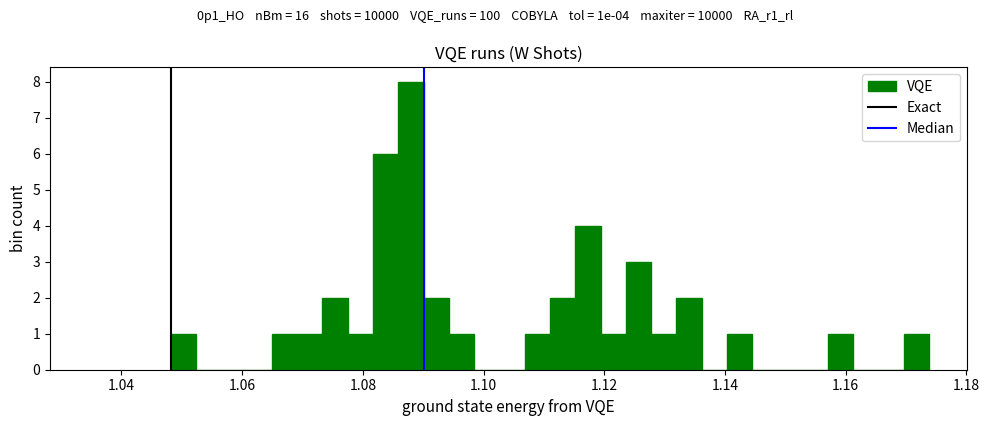

Read against the x-axis, roughly where is the centre of the tallest bar?

1.088